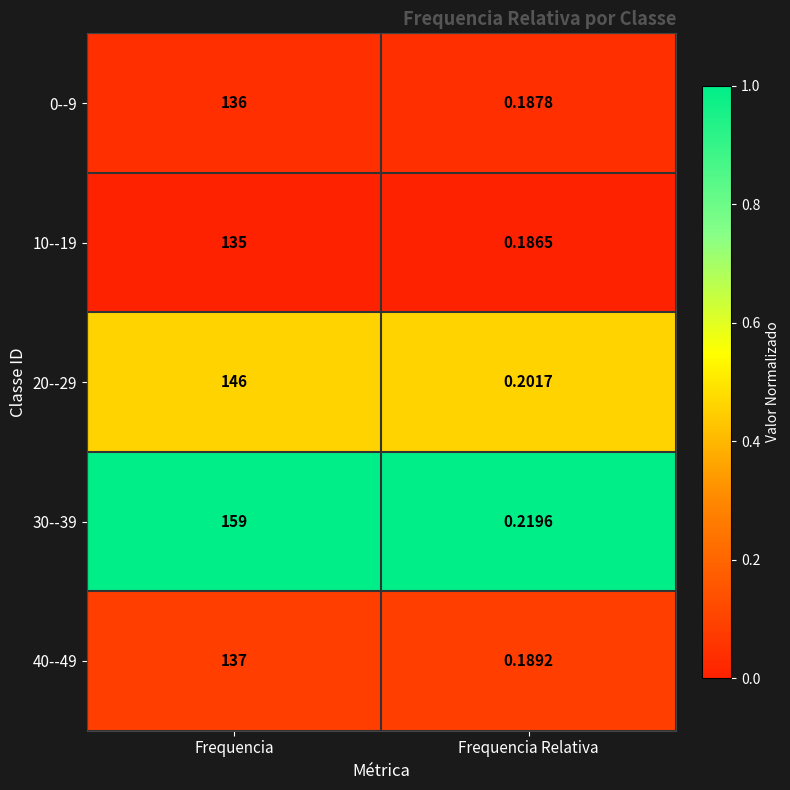

At which category does the chart reach its minimum across all series?

Frequencia Relativa